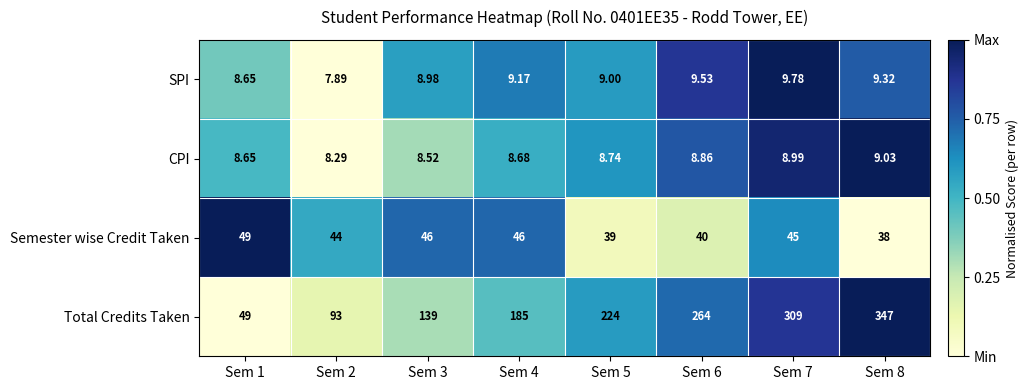

Rank the series by their maximum value, from highest to lowest.

Total Credits Taken, Semester wise Credit Taken, SPI, CPI